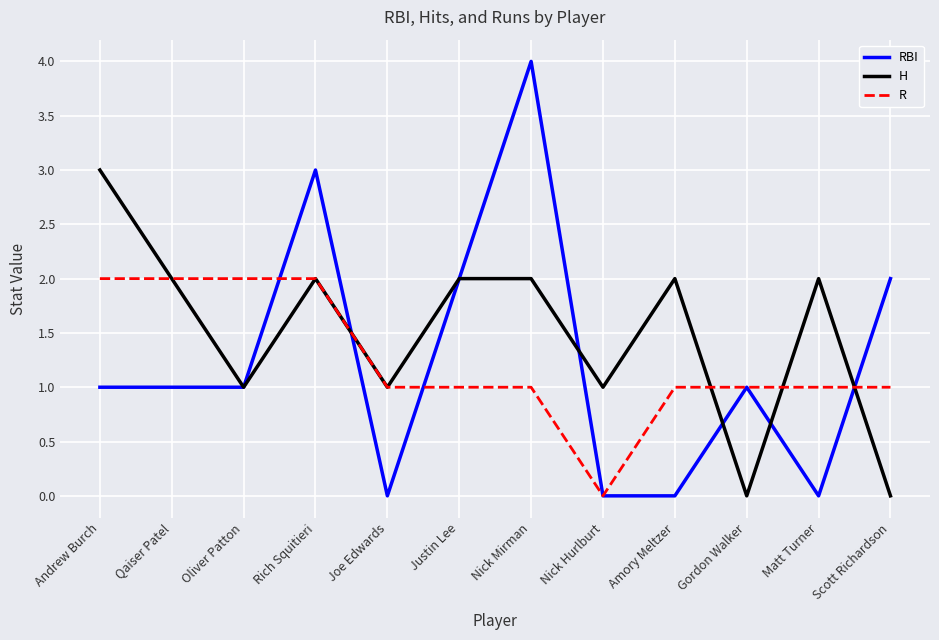

Which series changed the most between Justin Lee and Scott Richardson?

H